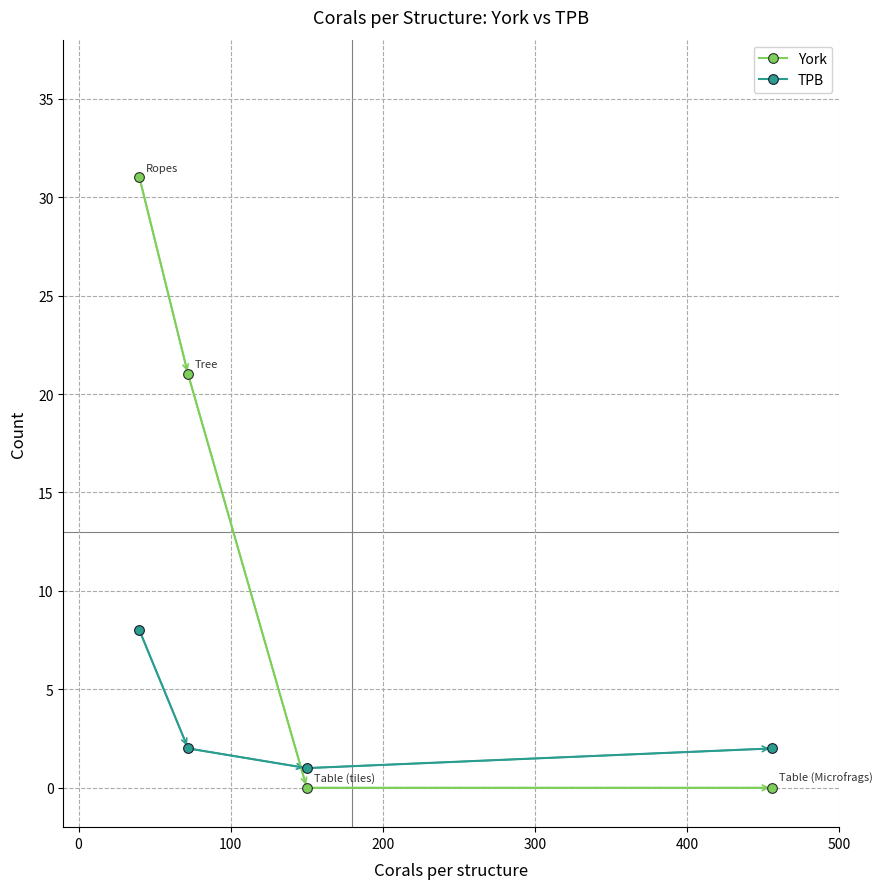

True or false: York has more than 0 points higher than both neighbors.

False